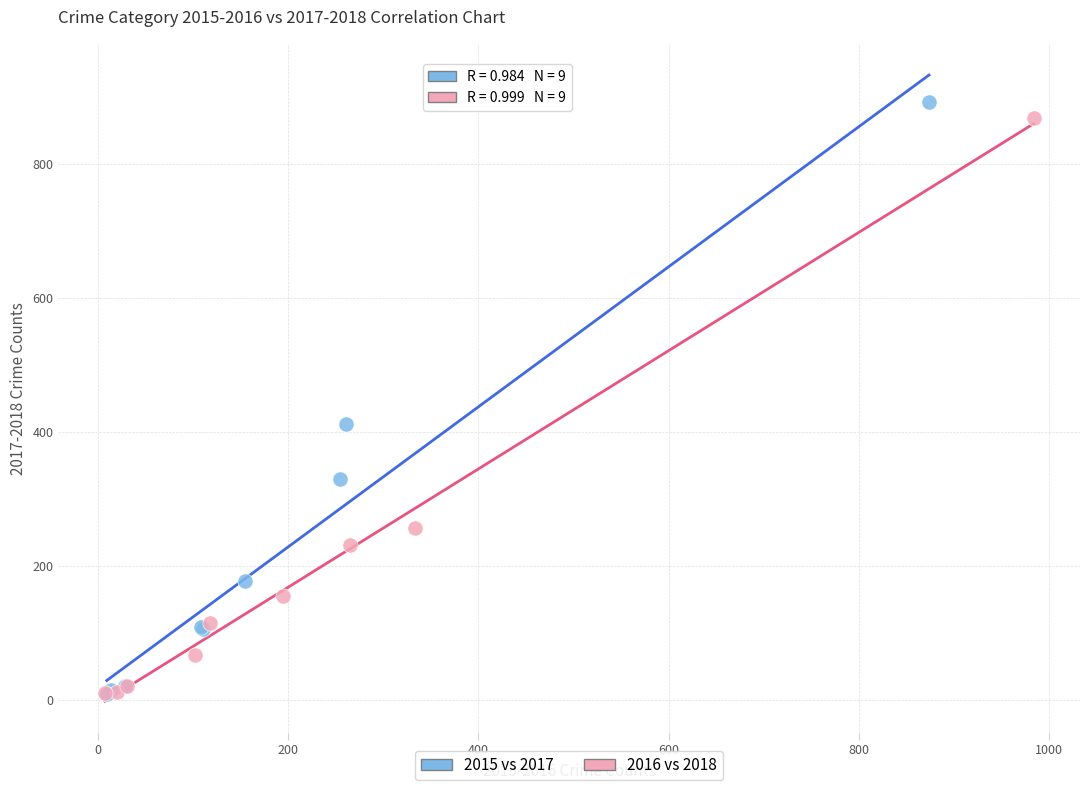

Which series has the widest spread of Y values?

2015 vs 2017